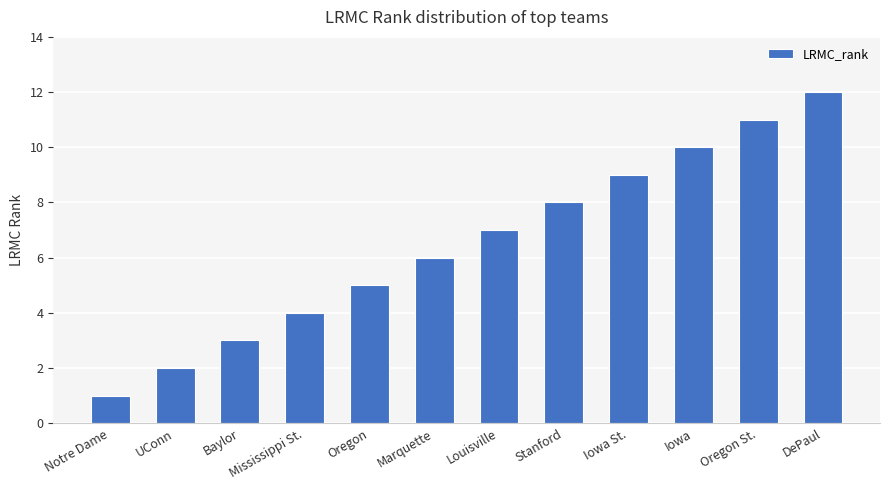

Reading right to left, list all the values displayed in this chart.

12	11	10	9	8	7	6	5	4	3	2	1